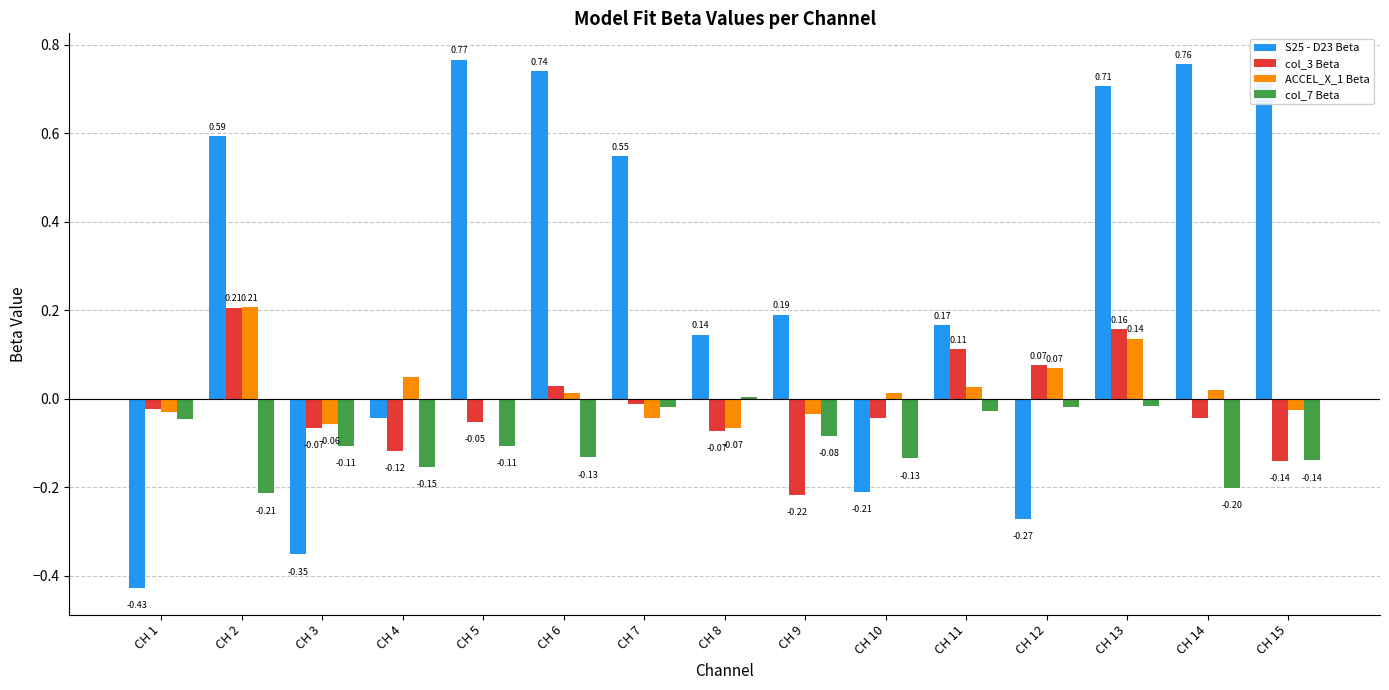

Which series changed the most between CH 1 and CH 4?

S25 - D23 Beta